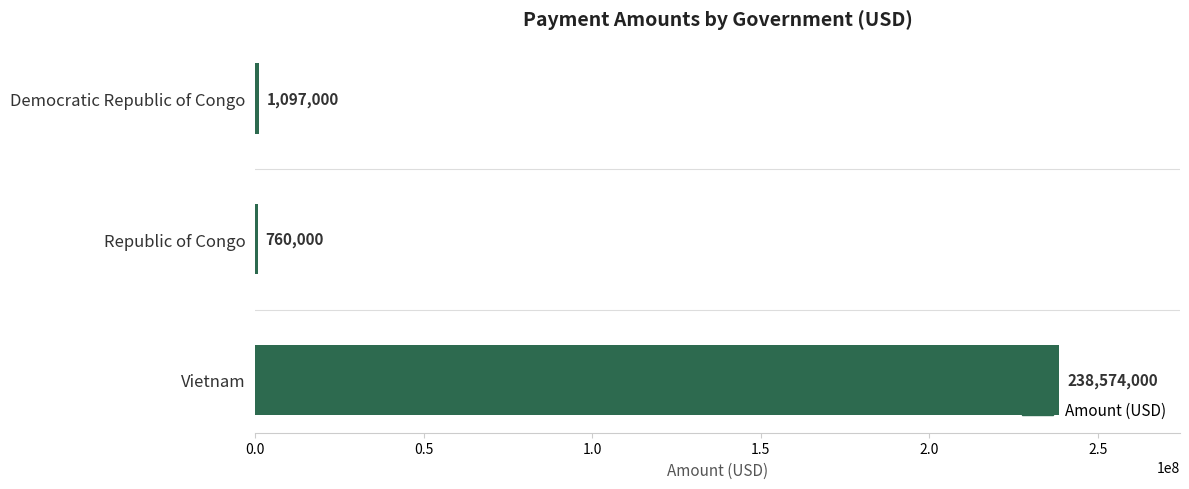

Approximately how many times larger is the value at Vietnam compared to Republic of Congo?

313.9